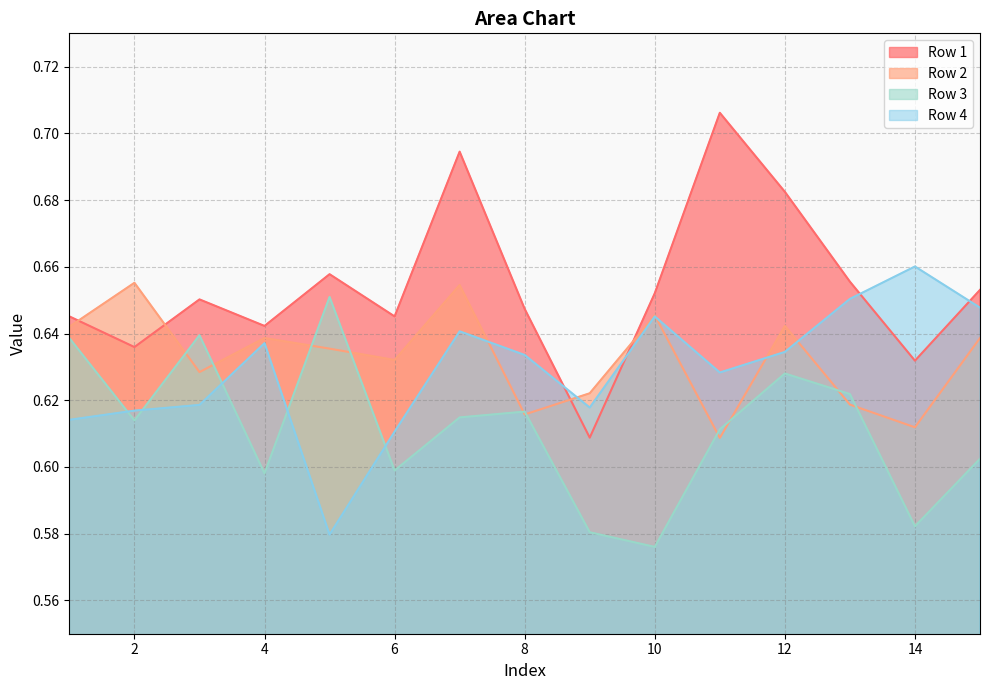

Rank the series at 7 from highest to lowest value.

Row 1, Row 2, Row 4, Row 3